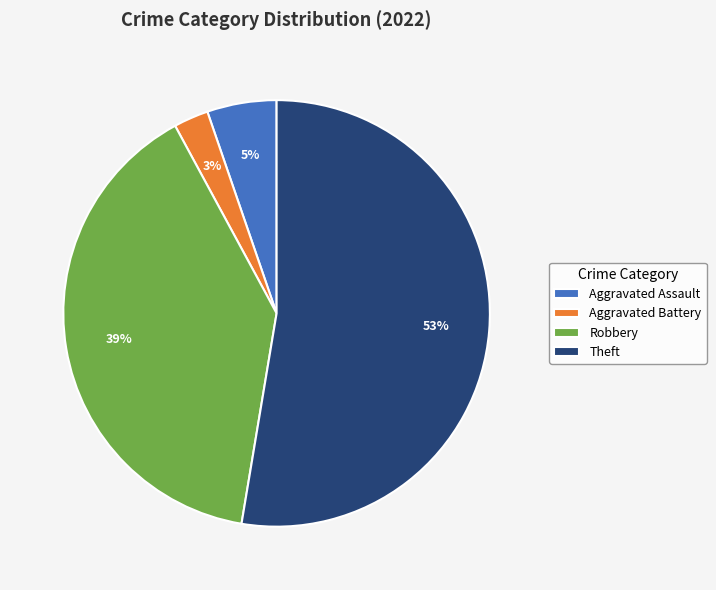

Is it true that Theft is 61% of the pie?

False